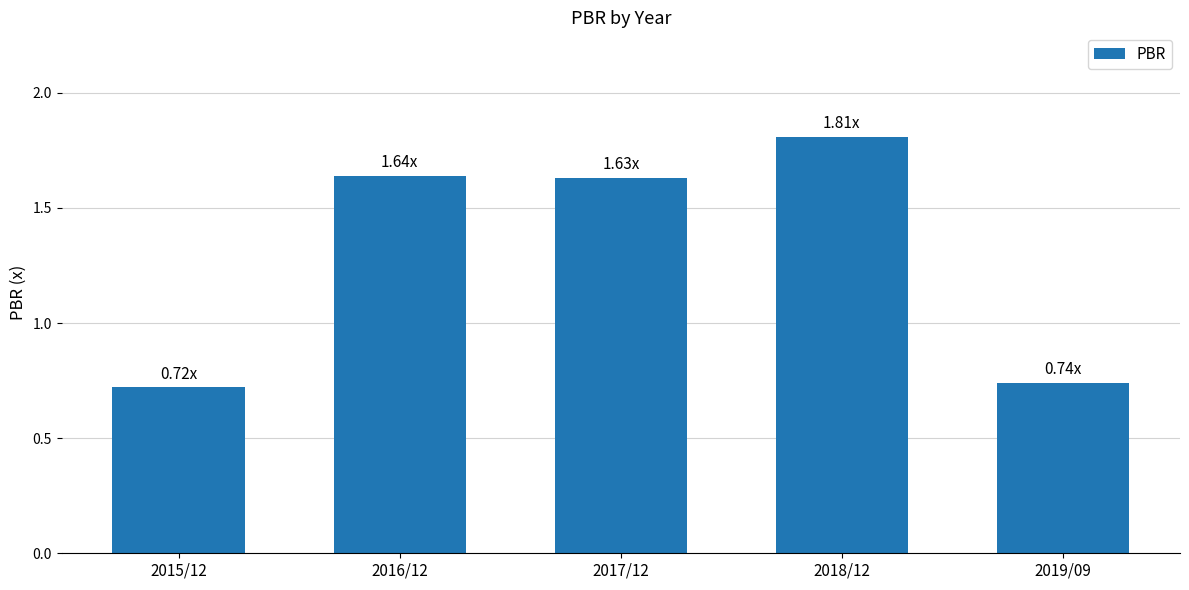

Are the bars horizontal?

No